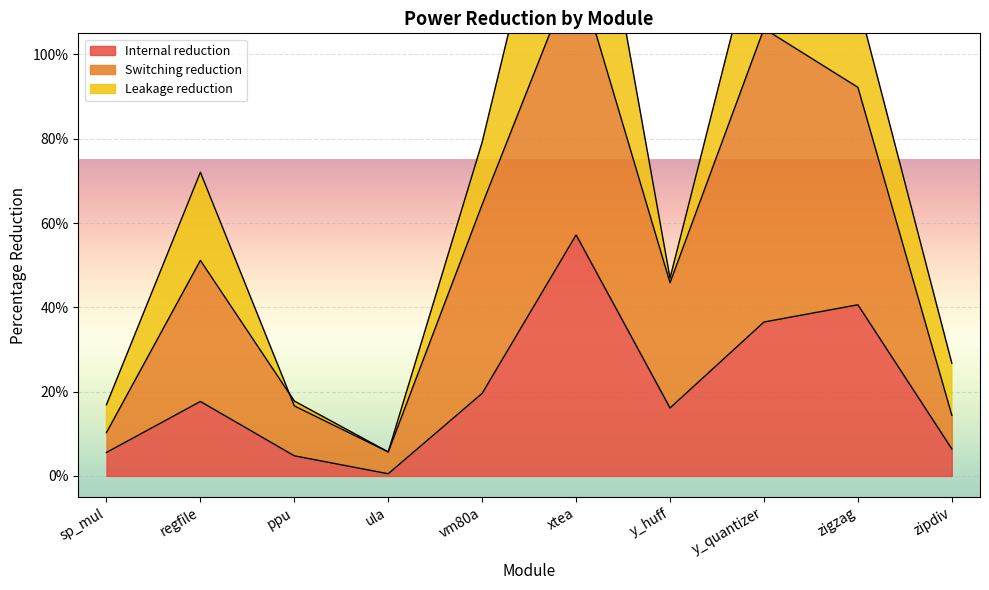

Between y_quantizer and ula, which is larger?

y_quantizer